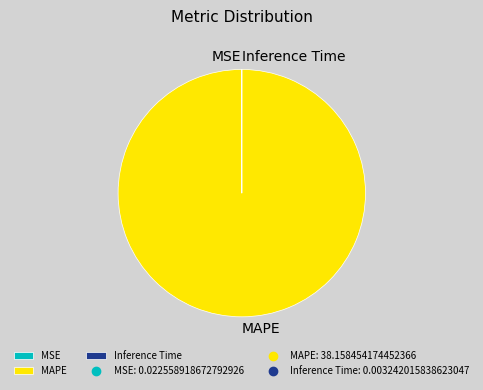

Which slice represents more than half of the pie?

MAPE